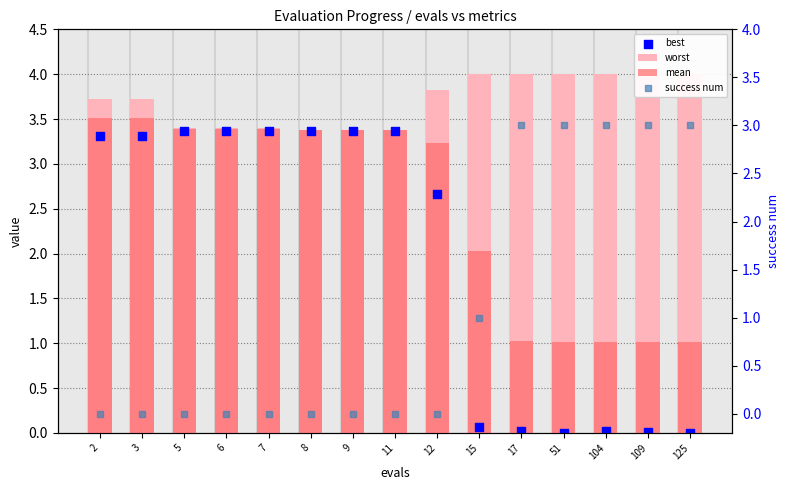

At how many categories does at least one series exceed 2?

15